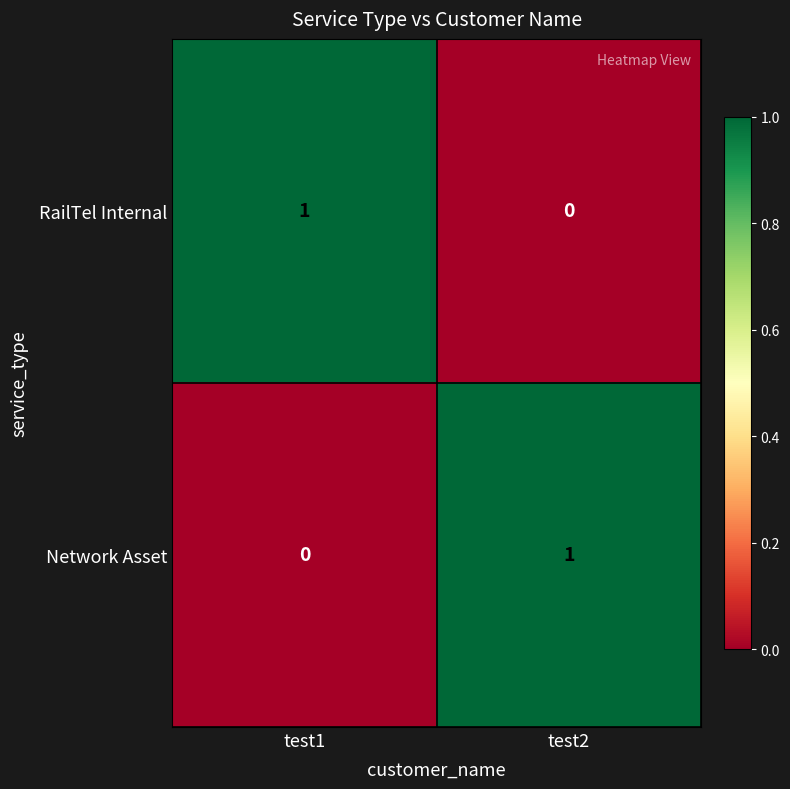

True or false: RailTel Internal has a value of 1 at test1.

True